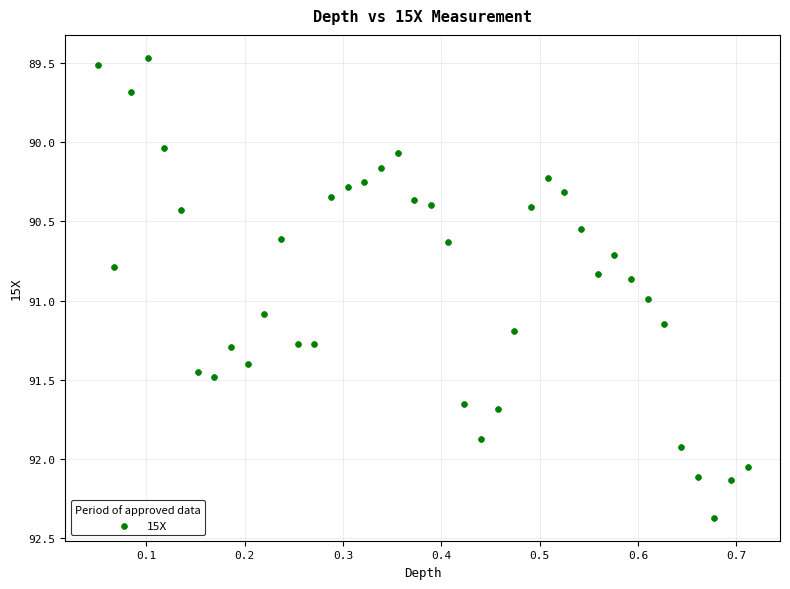

What is the range of X values (max minus min)?

0.7